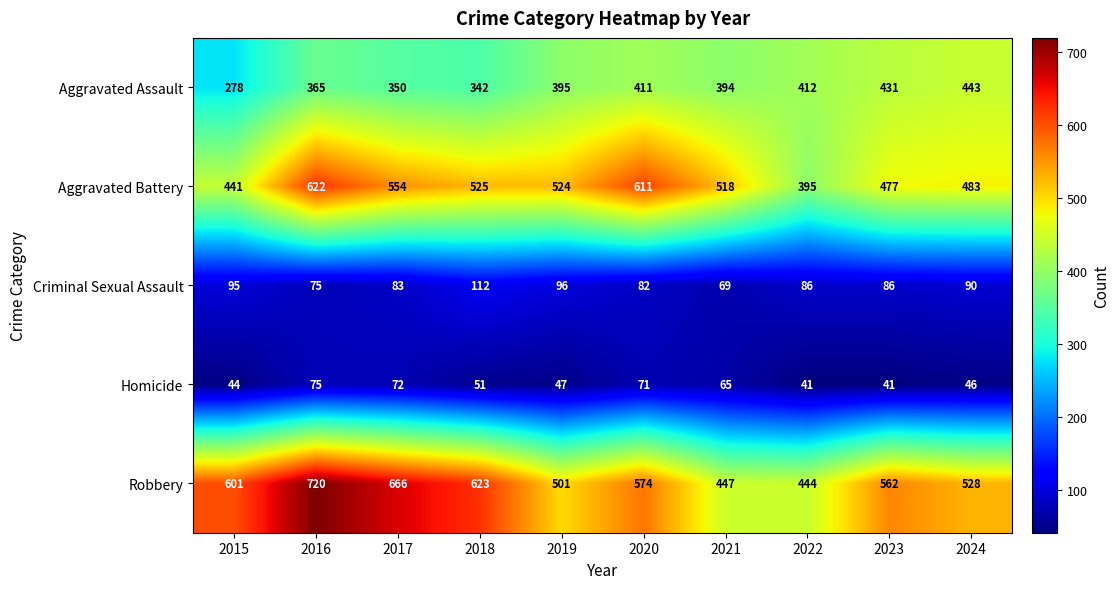

Which label corresponds to the largest value in the chart?

2016